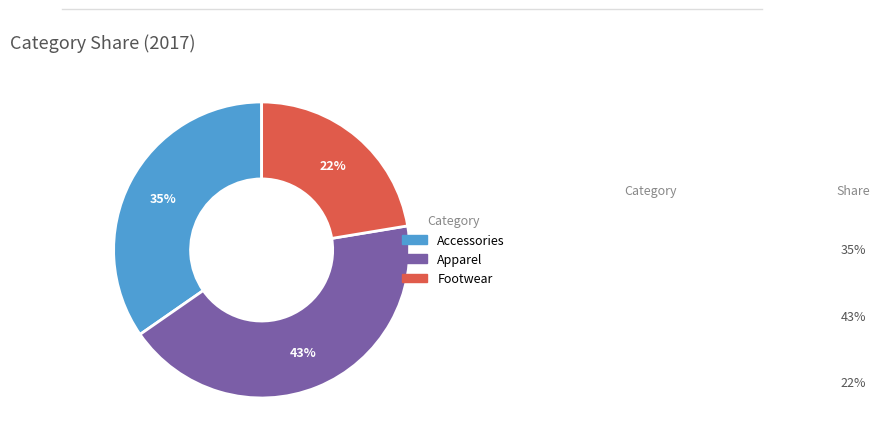

What is the largest slice in the pie chart?

Apparel